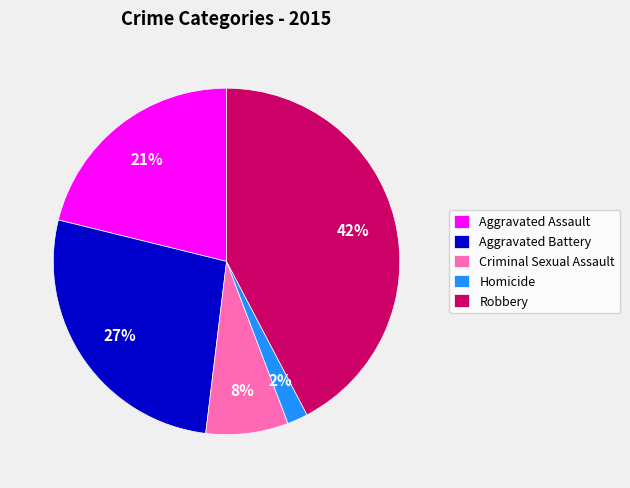

True or false: Robbery accounts for 42% of the total.

True